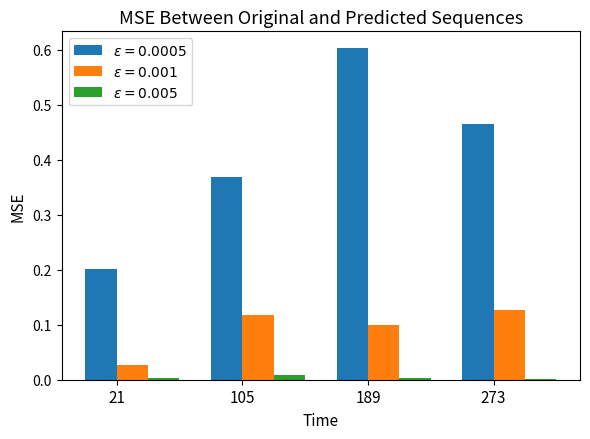

At which category is the sum across all series the highest?

189